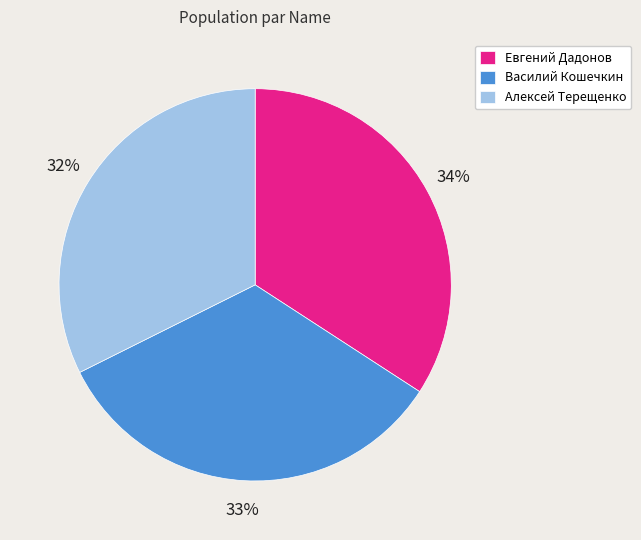

To the nearest percent, what is the combined percentage of Вaсилий Кошечкин and Алексей Тeрeщенко?

66%